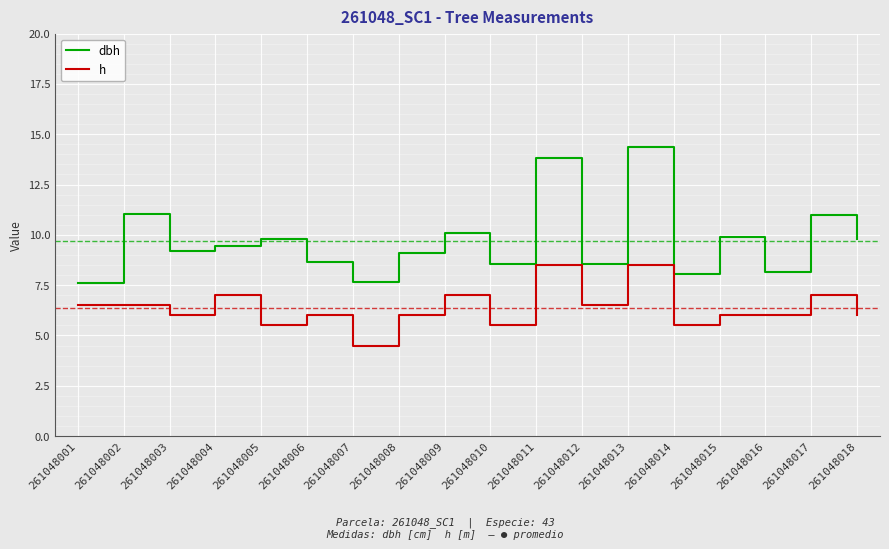

Does the chart display data point markers on the line(s)?

No